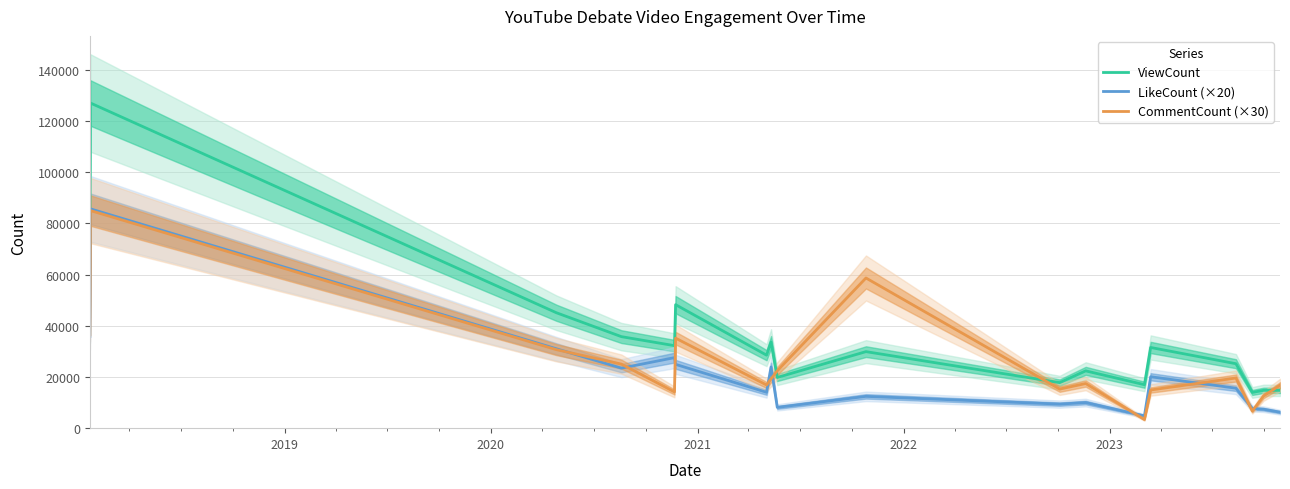

True or false: LikeCount (×20) and ViewCount intersect in this chart.

False